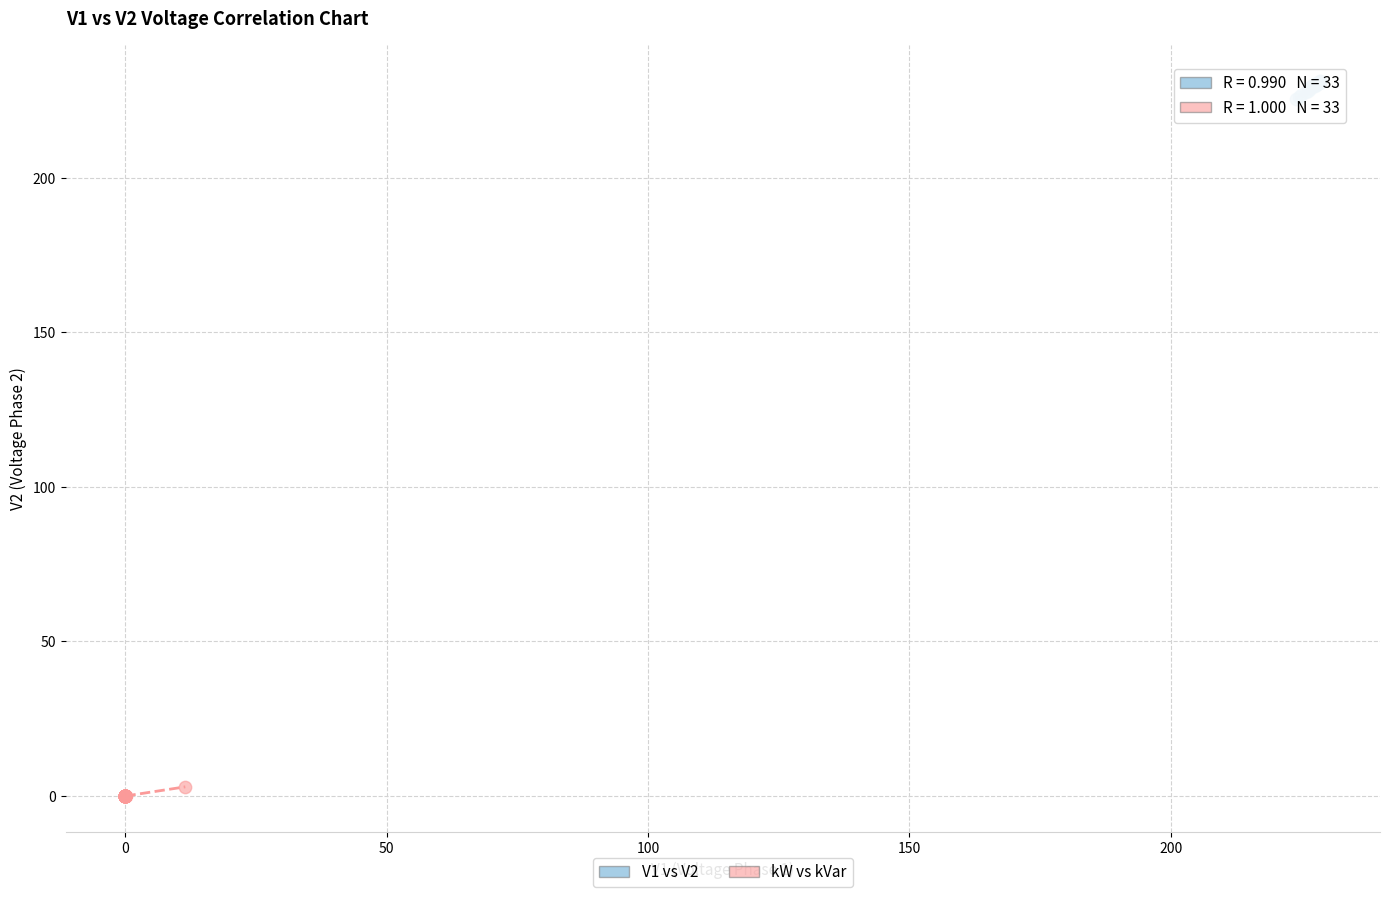

Which series contains the highest Y value?

V1 vs V2